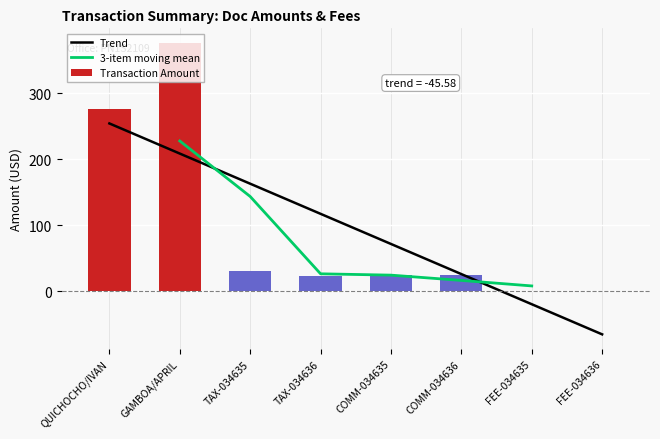

What is the label of the 4th bar from the right?

COMM-034635